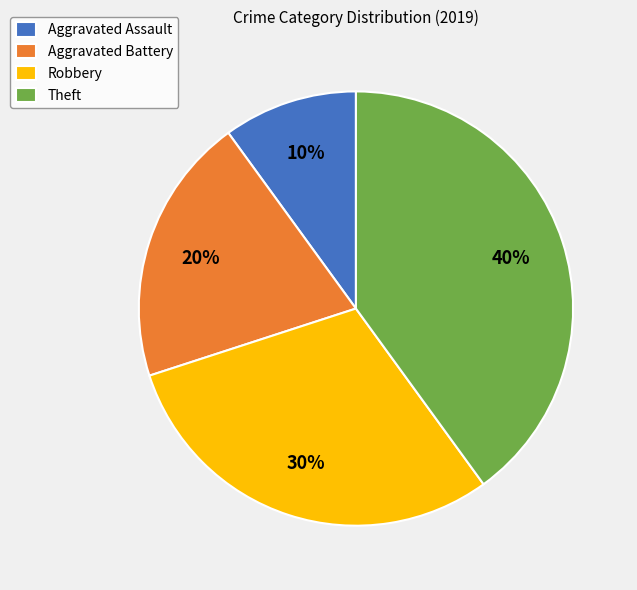

To the nearest percent, what percentage of the pie is Robbery?

30%